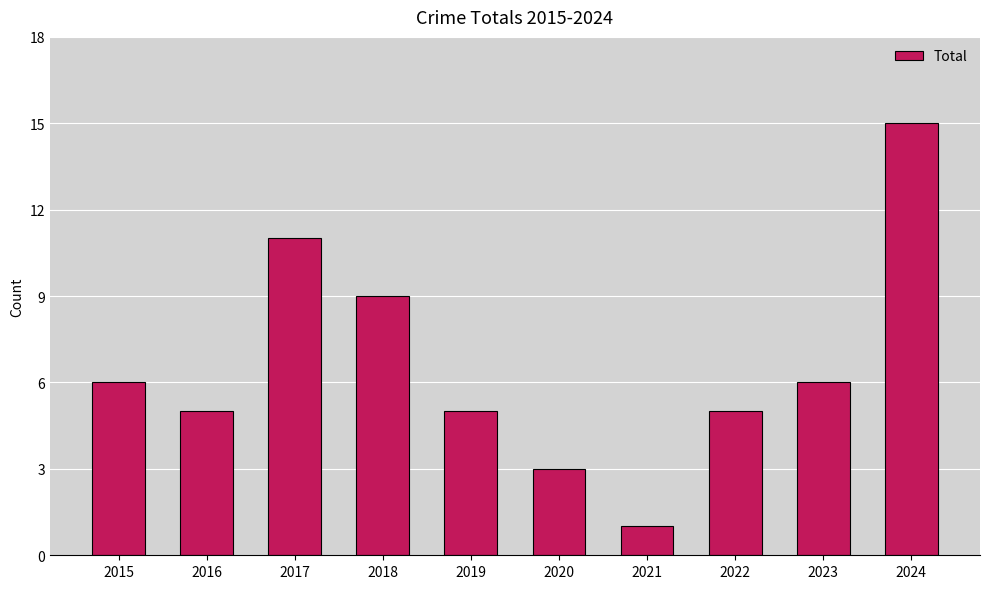

Which category has the highest value across all series?

2024